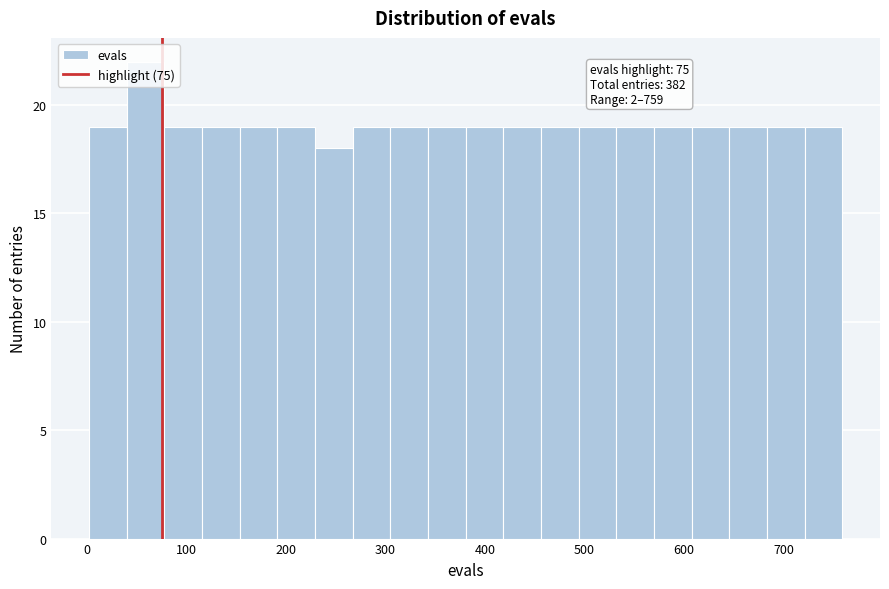

Around what value on the x-axis is the tallest bar? Give the approximate position of its centre, as read against the axis.

60